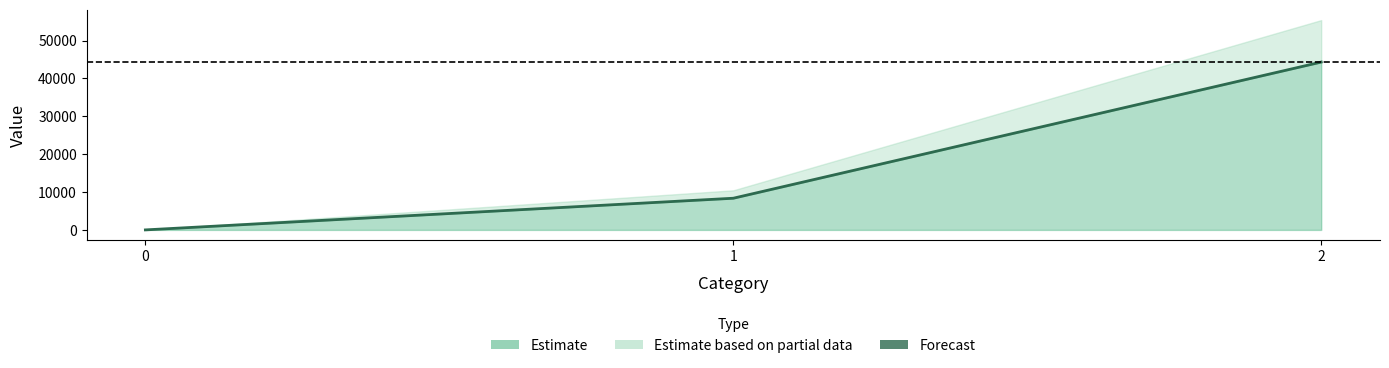

What is the sum of the values at 2 and 1?

52668